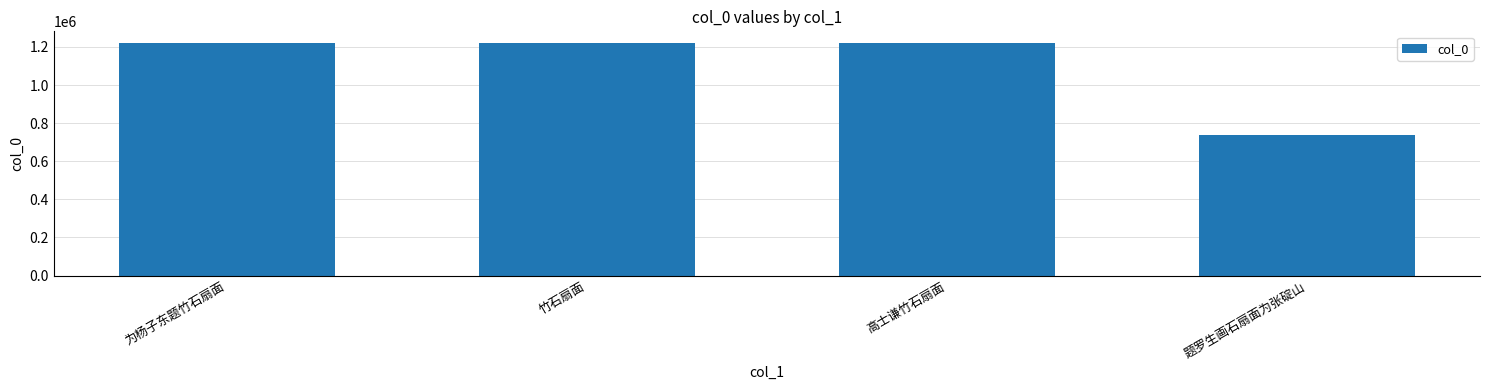

What is the difference between the second highest and minimum values?

482469